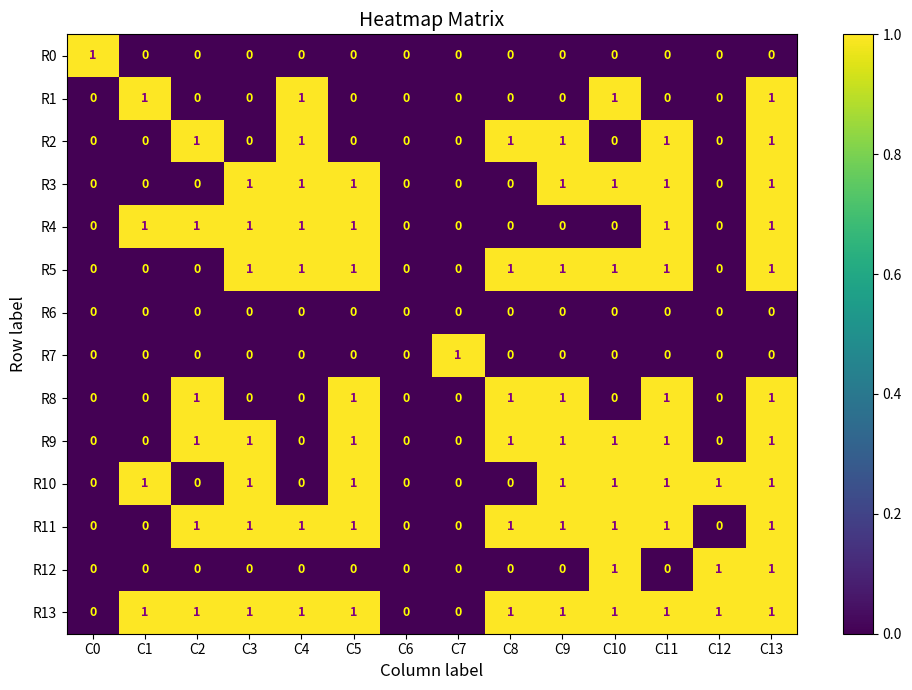

The value of R4 at C1 is 2. True or false?

False